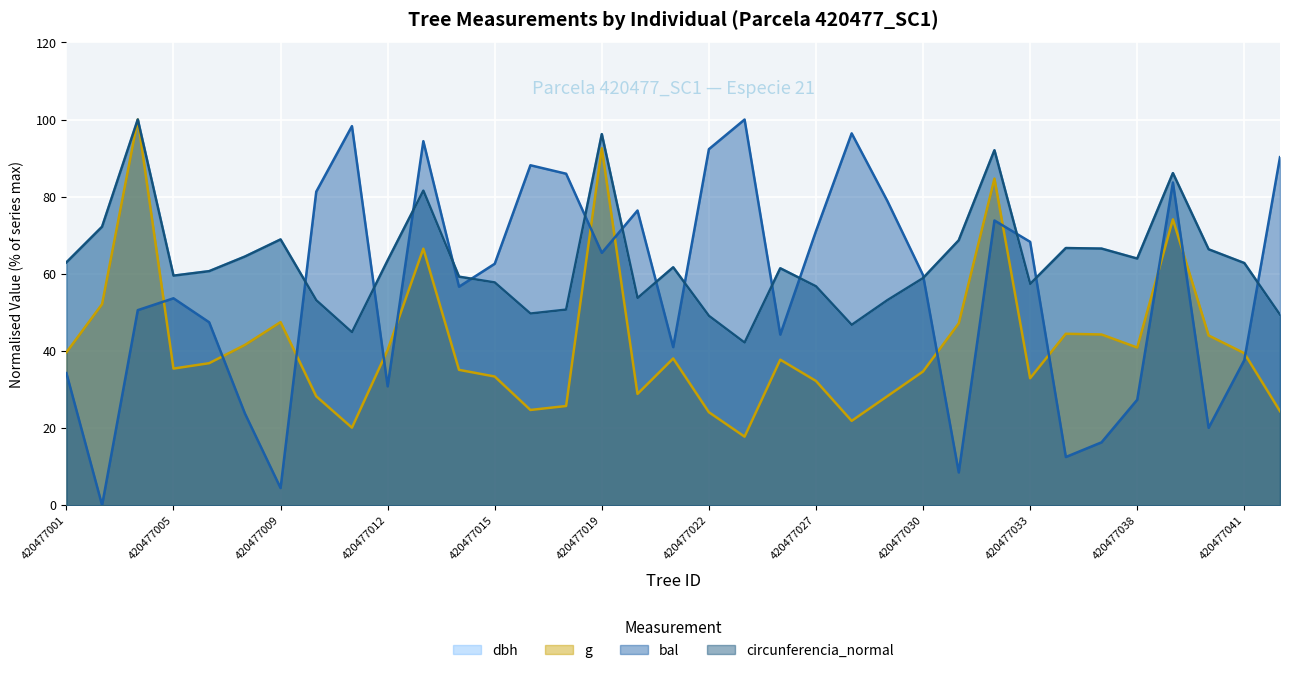

What is the sum of all g values?

1459.3